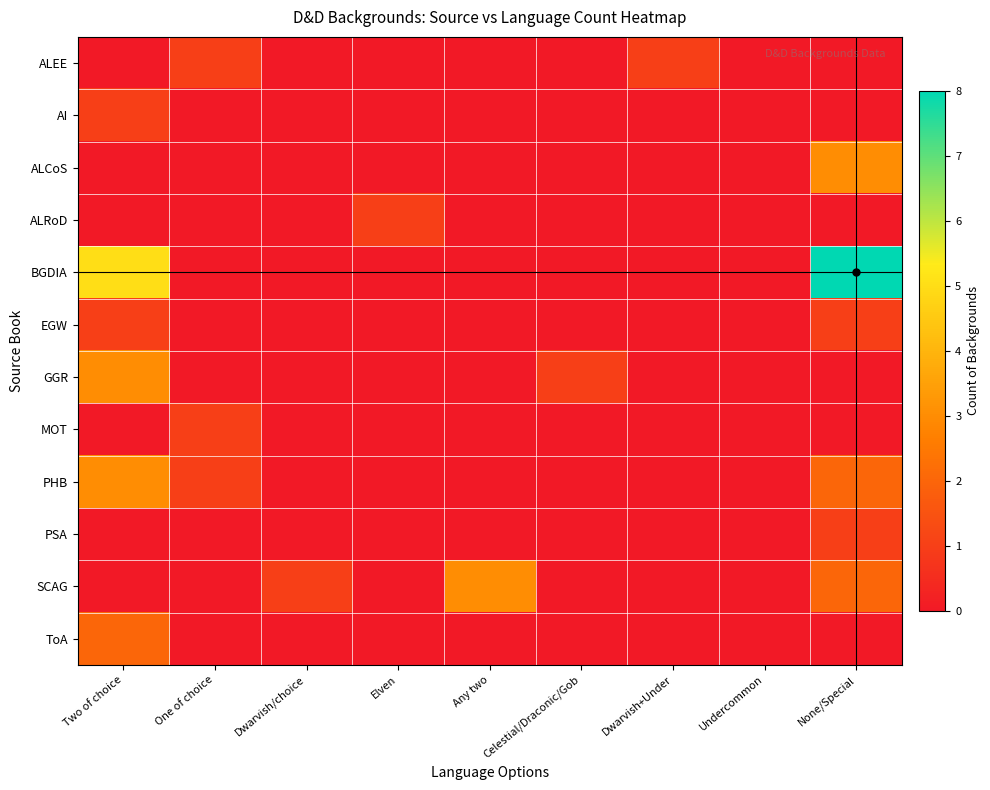

Rank the series at Any two from highest to lowest value.

SCAG, ALEE, AI, ALCoS, ALRoD, BGDIA, EGW, GGR, MOT, PHB, PSA, ToA